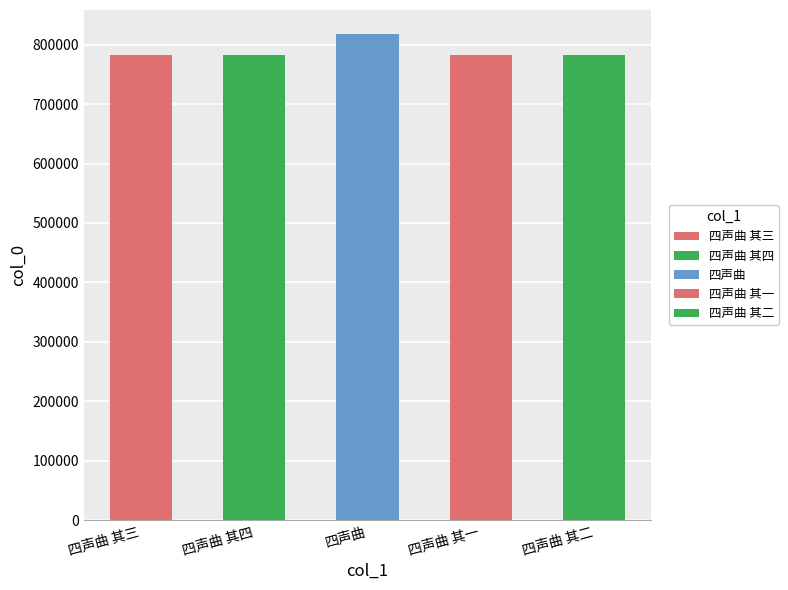

What is the label of the 1st bar from the right?

四声曲 其二